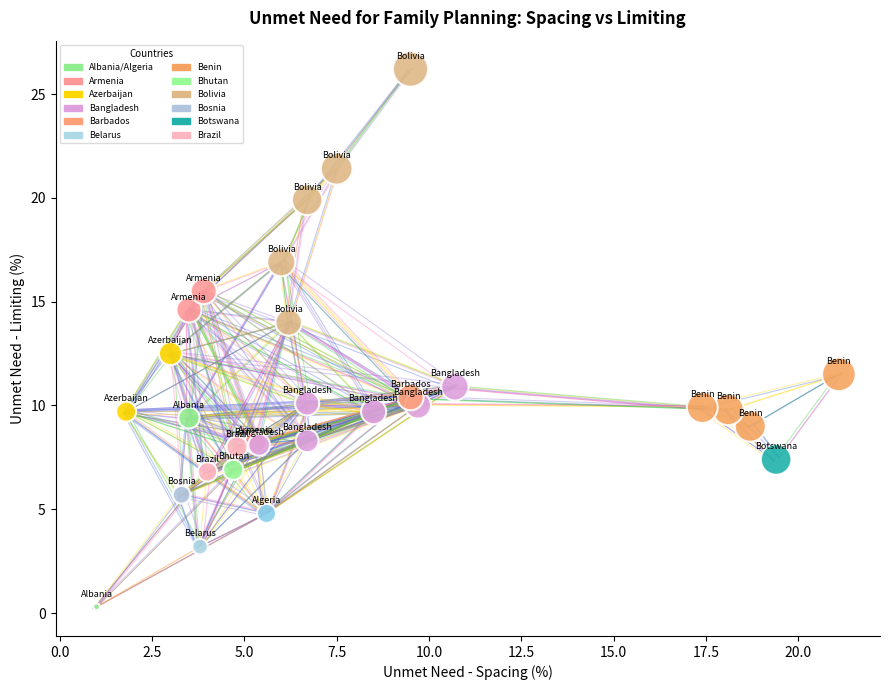

What Y value in the scatter plot is closest to 13?

12.5